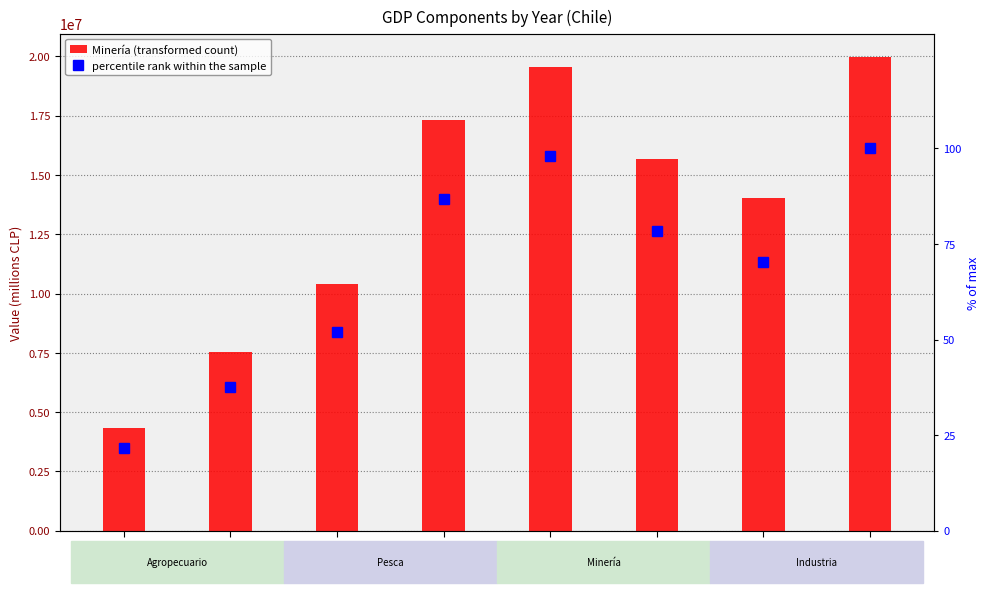

True or false: percentile rank within the sample has a value of 37.7 at 2004.

True